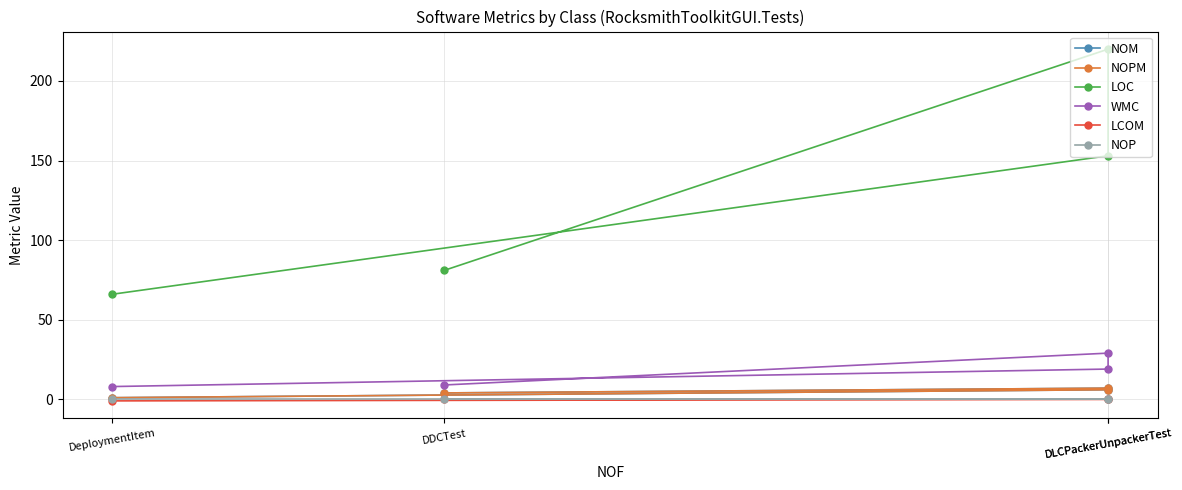

Between DDCTest and DLCPackerUnpackerTest, which series saw the biggest shift?

LOC